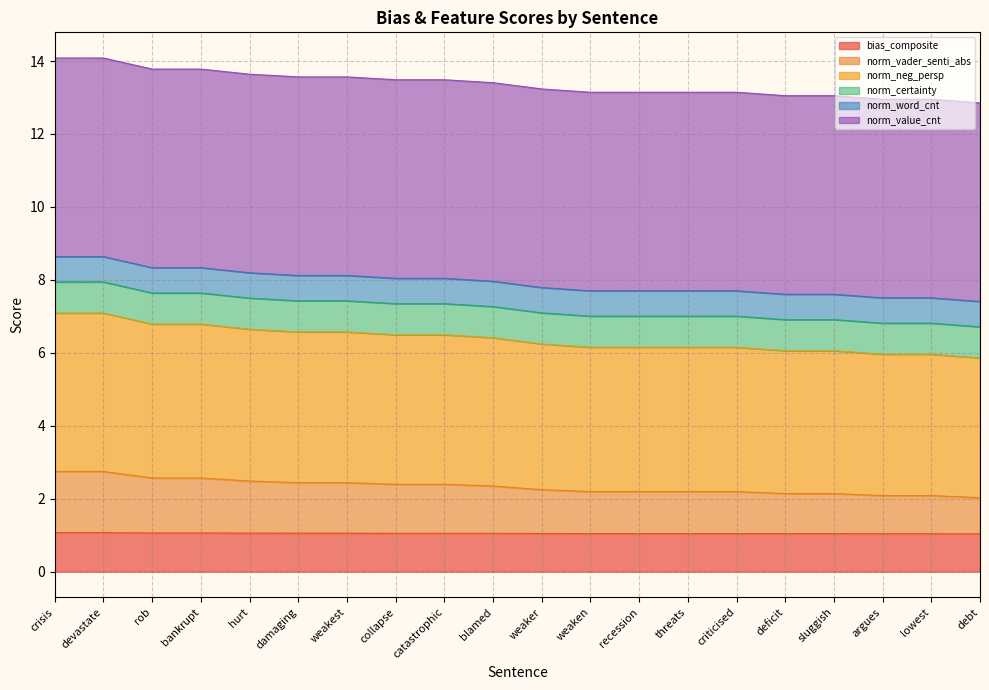

What is the total value across all series at crisis?

14.1